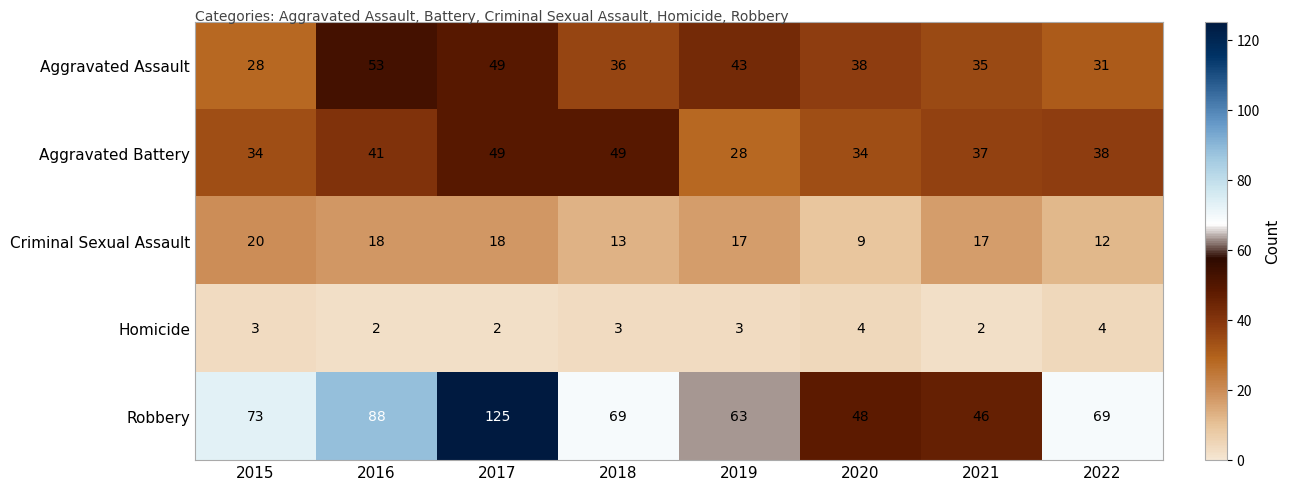

What is the difference between the second highest and second lowest values in the Aggravated Assault series?

18